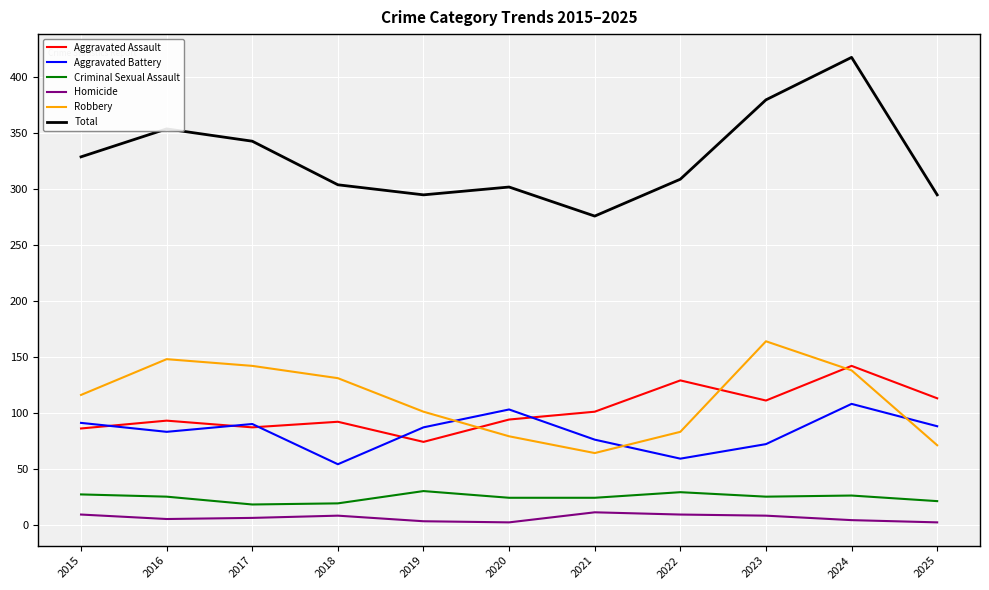

Which series has the widest spread of values?

Total